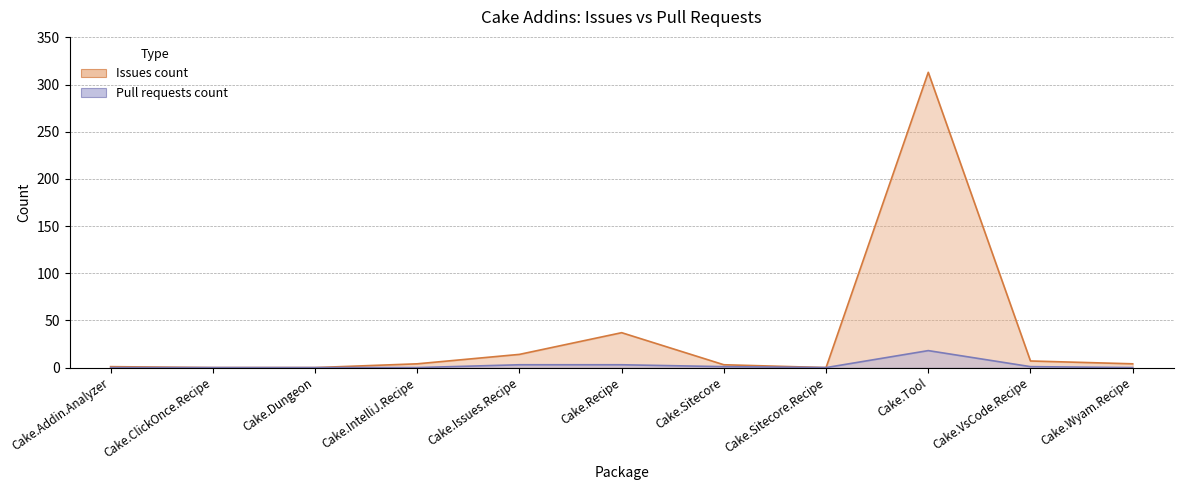

Is the value of Pull requests count at Cake.Recipe greater than the value of Issues count at Cake.Issues.Recipe?

No